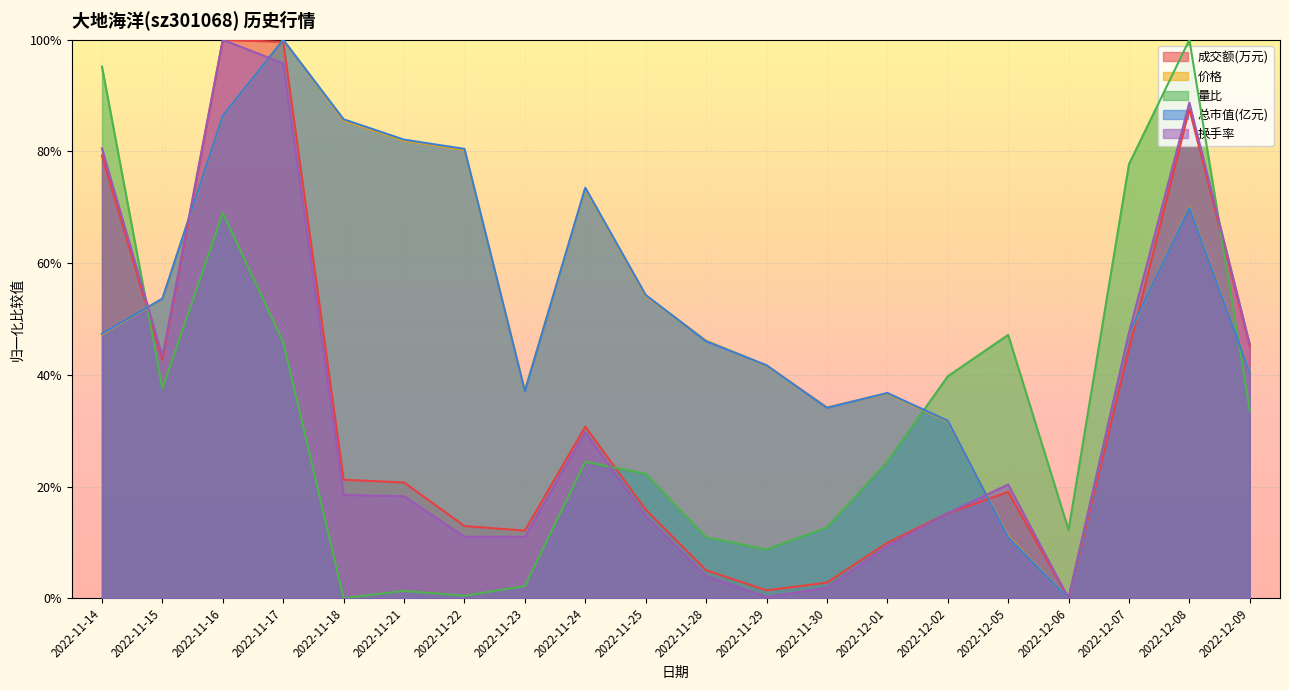

Reading left to right, extract all data points from this chart.

成交额(万元): 2022-11-14=0.8	2022-11-15=0.4	2022-11-16=1.0	2022-11-17=1.0	2022-11-18=0.2	2022-11-21=0.2	2022-11-22=0.1	2022-11-23=0.1	2022-11-24=0.3	2022-11-25=0.2	2022-11-28=0.0	2022-11-29=0.0	2022-11-30=0.0	2022-12-01=0.1	2022-12-02=0.2	2022-12-05=0.2	2022-12-06=0.0	2022-12-07=0.4	2022-12-08=0.9	2022-12-09=0.5
价格: 2022-11-14=0.5	2022-11-15=0.5	2022-11-16=0.9	2022-11-17=1.0	2022-11-18=0.9	2022-11-21=0.8	2022-11-22=0.8	2022-11-23=0.4	2022-11-24=0.7	2022-11-25=0.5	2022-11-28=0.5	2022-11-29=0.4	2022-11-30=0.3	2022-12-01=0.4	2022-12-02=0.3	2022-12-05=0.1	2022-12-06=0.0	2022-12-07=0.5	2022-12-08=0.7	2022-12-09=0.4
量比: 2022-11-14=1.0	2022-11-15=0.4	2022-11-16=0.7	2022-11-17=0.5	2022-11-18=0.0	2022-11-21=0.0	2022-11-22=0.0	2022-11-23=0.0	2022-11-24=0.2	2022-11-25=0.2	2022-11-28=0.1	2022-11-29=0.1	2022-11-30=0.1	2022-12-01=0.2	2022-12-02=0.4	2022-12-05=0.5	2022-12-06=0.1	2022-12-07=0.8	2022-12-08=1.0	2022-12-09=0.3
总市值(亿元): 2022-11-14=0.5	2022-11-15=0.5	2022-11-16=0.9	2022-11-17=1.0	2022-11-18=0.9	2022-11-21=0.8	2022-11-22=0.8	2022-11-23=0.4	2022-11-24=0.7	2022-11-25=0.5	2022-11-28=0.5	2022-11-29=0.4	2022-11-30=0.3	2022-12-01=0.4	2022-12-02=0.3	2022-12-05=0.1	2022-12-06=0.0	2022-12-07=0.5	2022-12-08=0.7	2022-12-09=0.4
换手率: 2022-11-14=0.8	2022-11-15=0.4	2022-11-16=1.0	2022-11-17=1.0	2022-11-18=0.2	2022-11-21=0.2	2022-11-22=0.1	2022-11-23=0.1	2022-11-24=0.3	2022-11-25=0.1	2022-11-28=0.0	2022-11-29=0.0	2022-11-30=0.0	2022-12-01=0.1	2022-12-02=0.2	2022-12-05=0.2	2022-12-06=0.0	2022-12-07=0.5	2022-12-08=0.9	2022-12-09=0.5